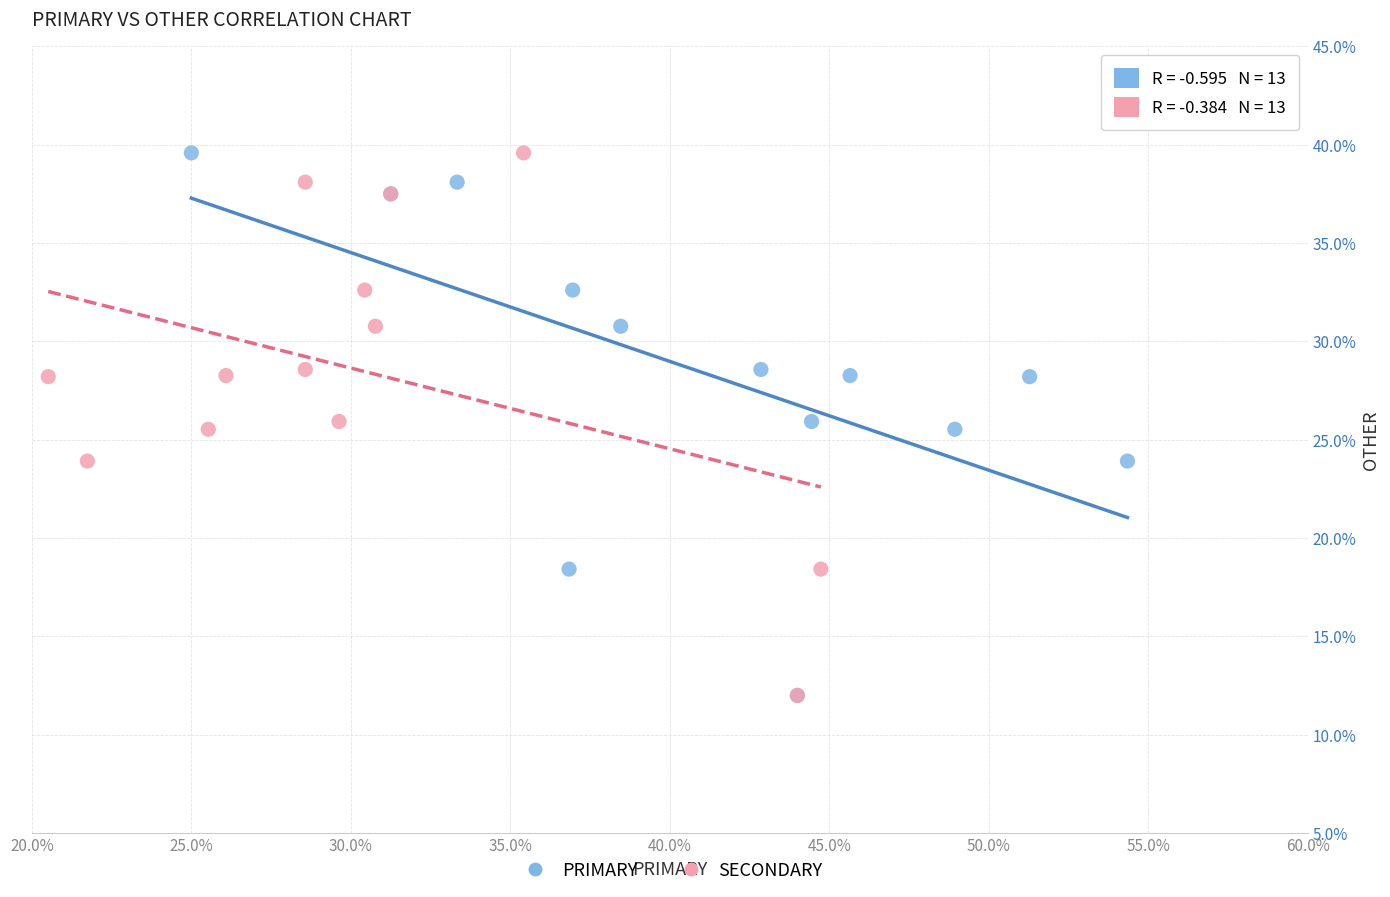

What are all the series names shown in the legend?

PRIMARY, SECONDARY